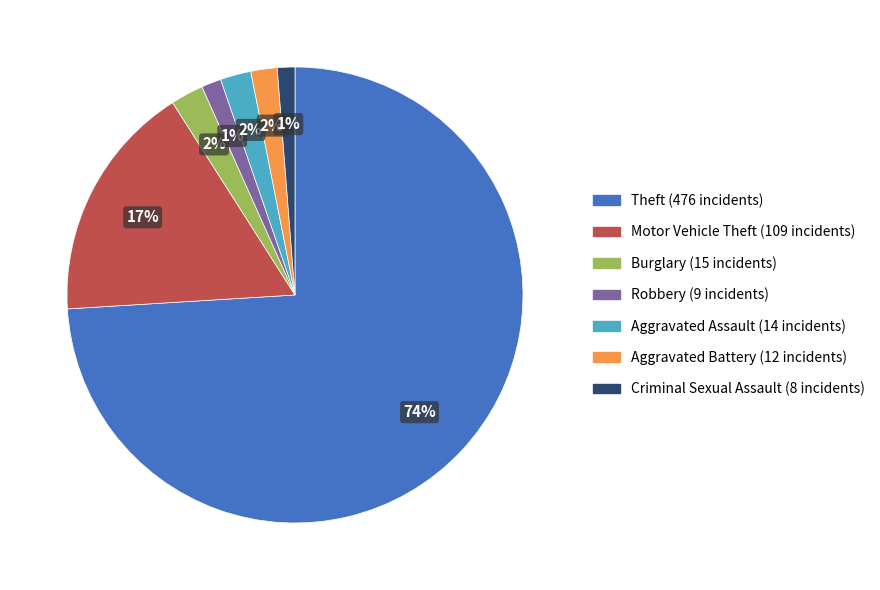

To the nearest percent, what is the average slice percentage?

14%